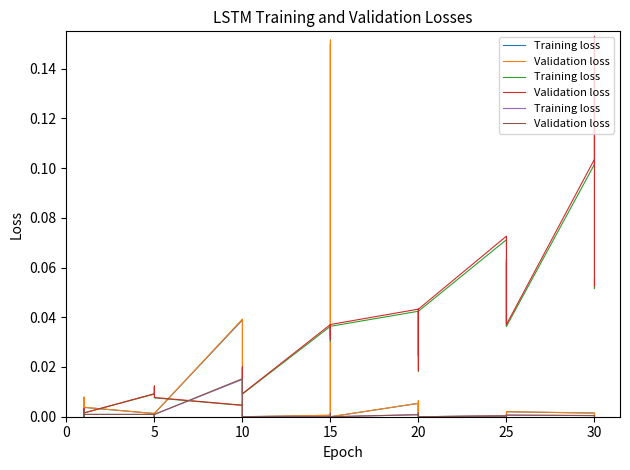

Which series has the largest total across all categories?

Validation loss